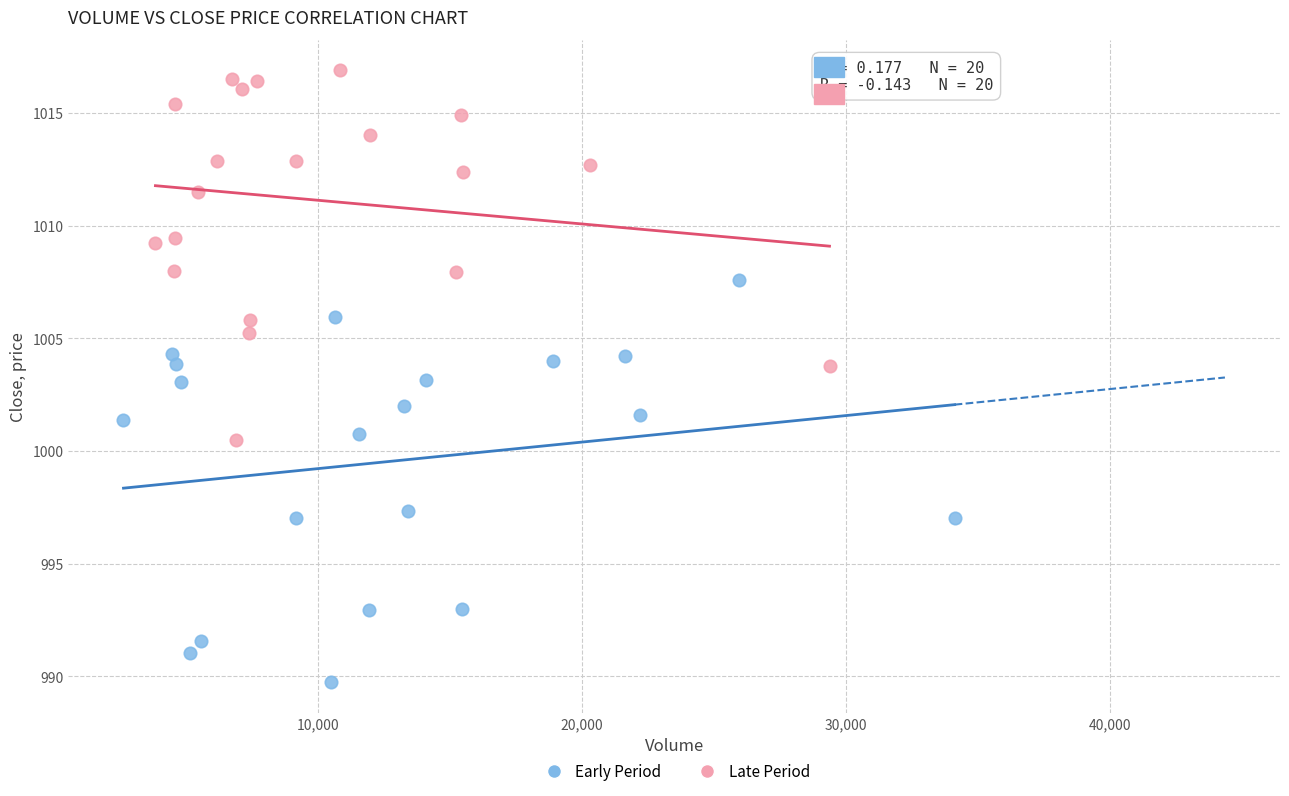

What are all the series names shown in the legend?

Early Period, Late Period